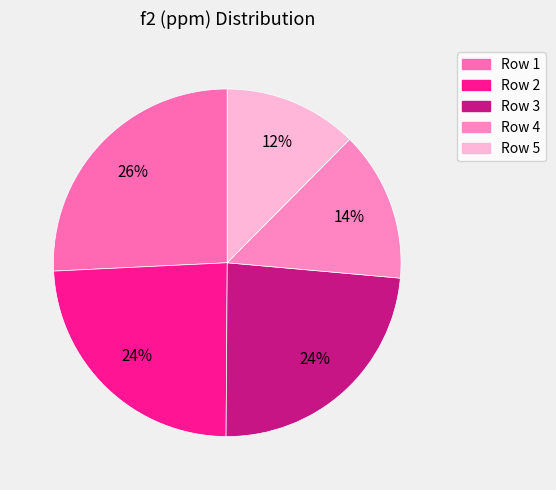

To the nearest percent, what is the average slice percentage?

20%